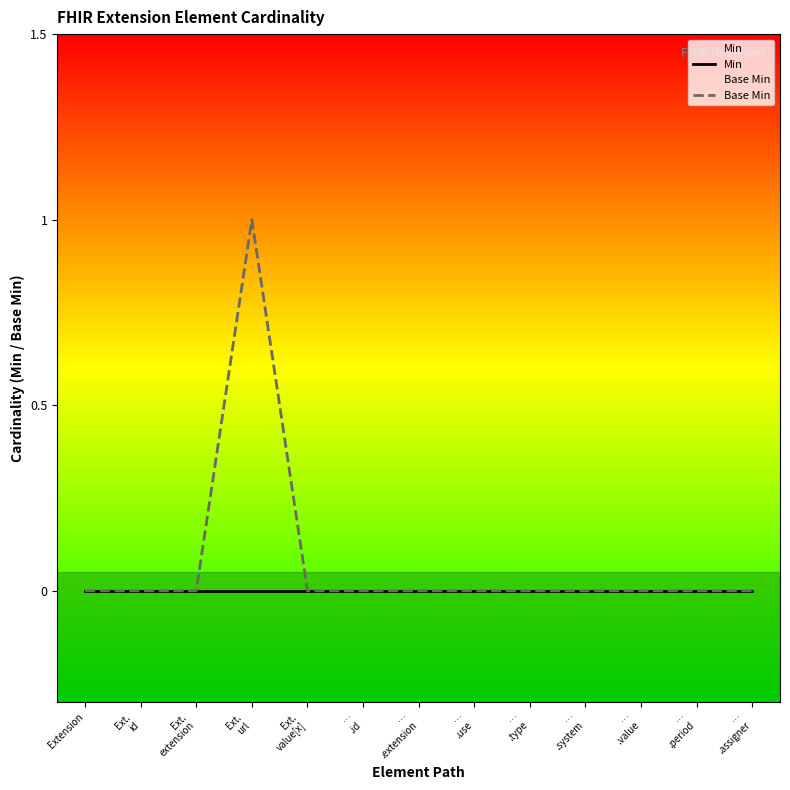

List the series in order of their overall mean, lowest first.

Min, Base Min